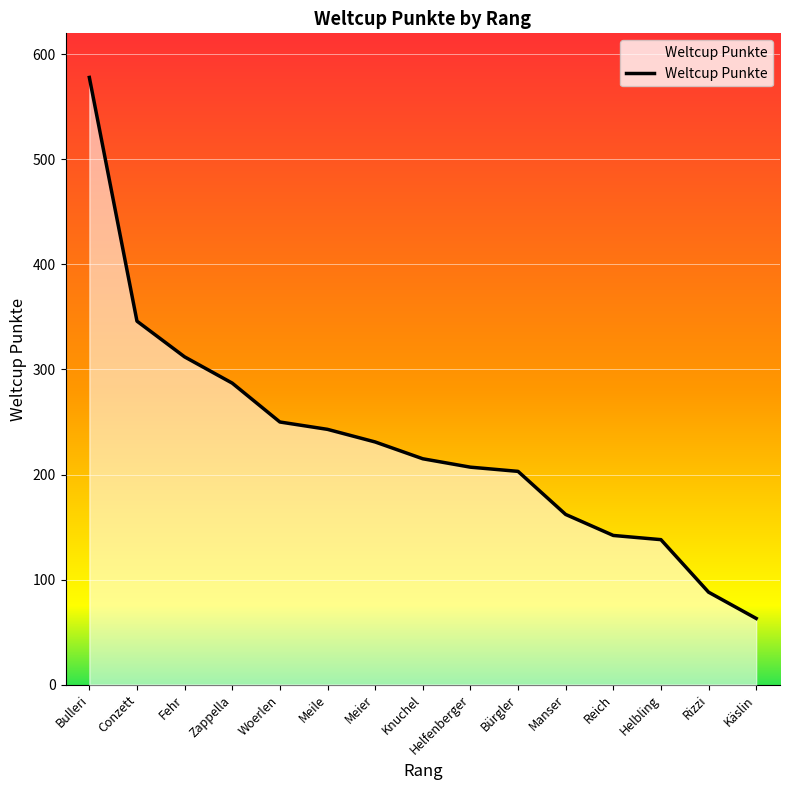

Does the chart display data point markers on the line(s)?

No